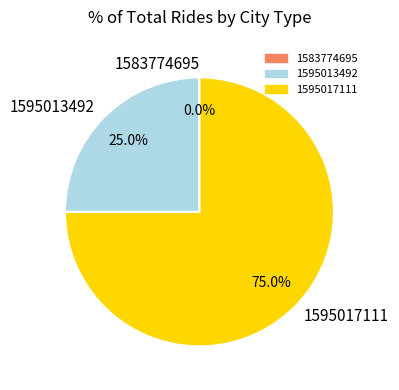

Which slice is the smallest?

1583774695